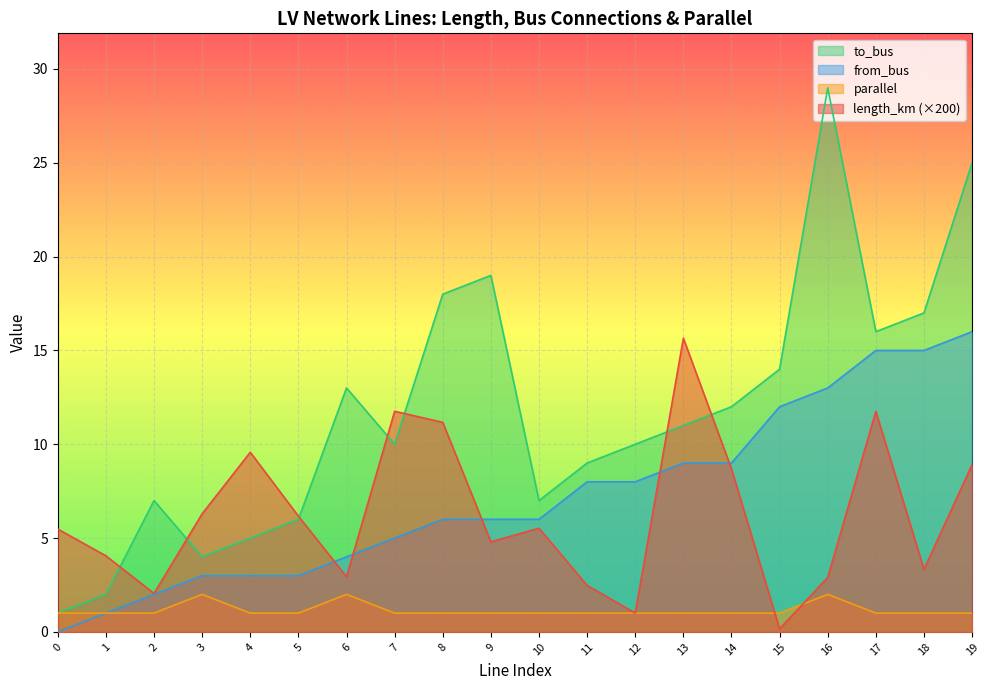

What is the difference between the maximum and minimum values in the length_km series?

15.5